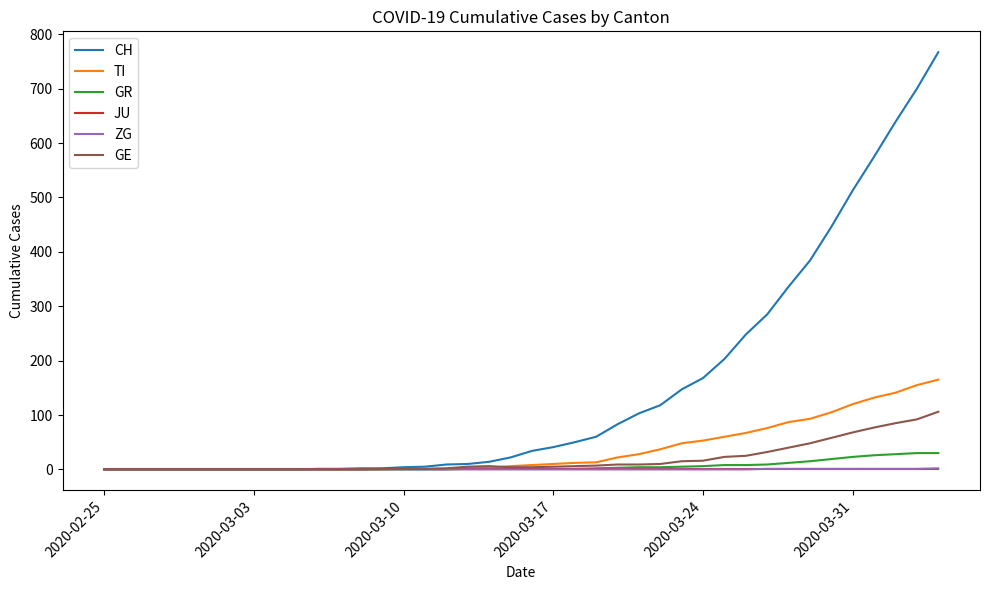

What is the greatest value displayed?

767